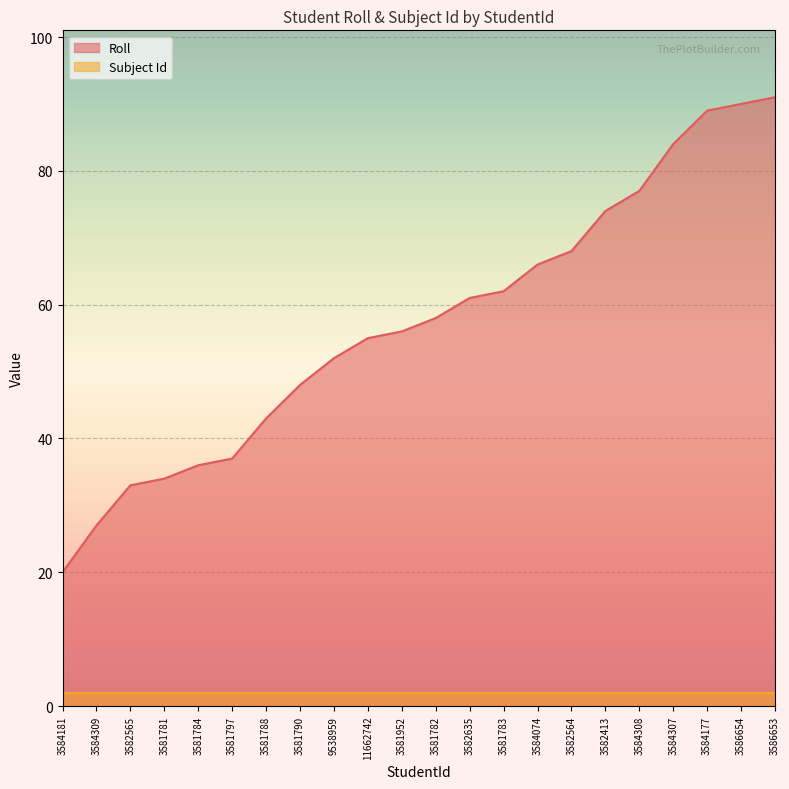

Is it true that the value at 9538959 is 52?

True